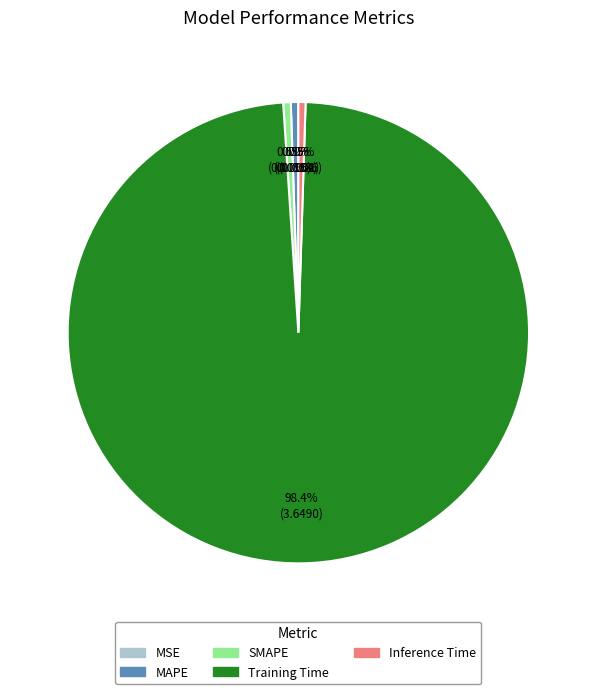

Combined, do Inference Time and MAPE account for over 50%?

No